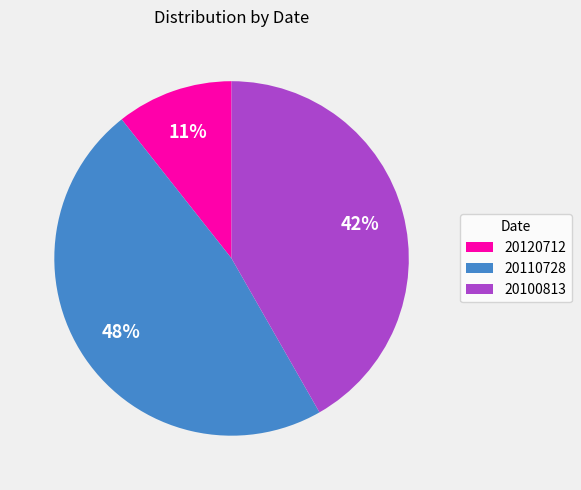

Do 20110728 and 20120712 together represent more than half of the pie?

Yes